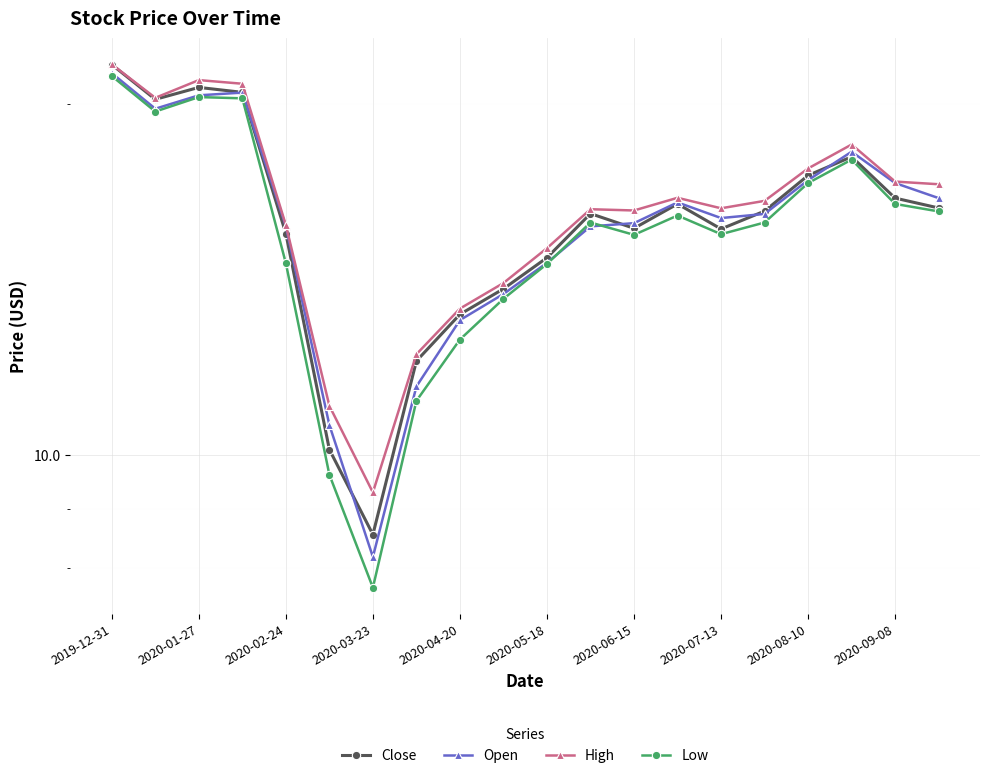

What is the greatest value displayed?

21.6